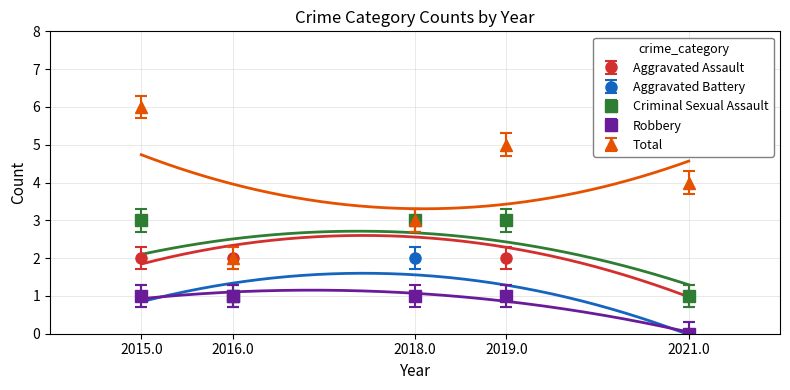

At which category is the sum across all series the highest?

2015